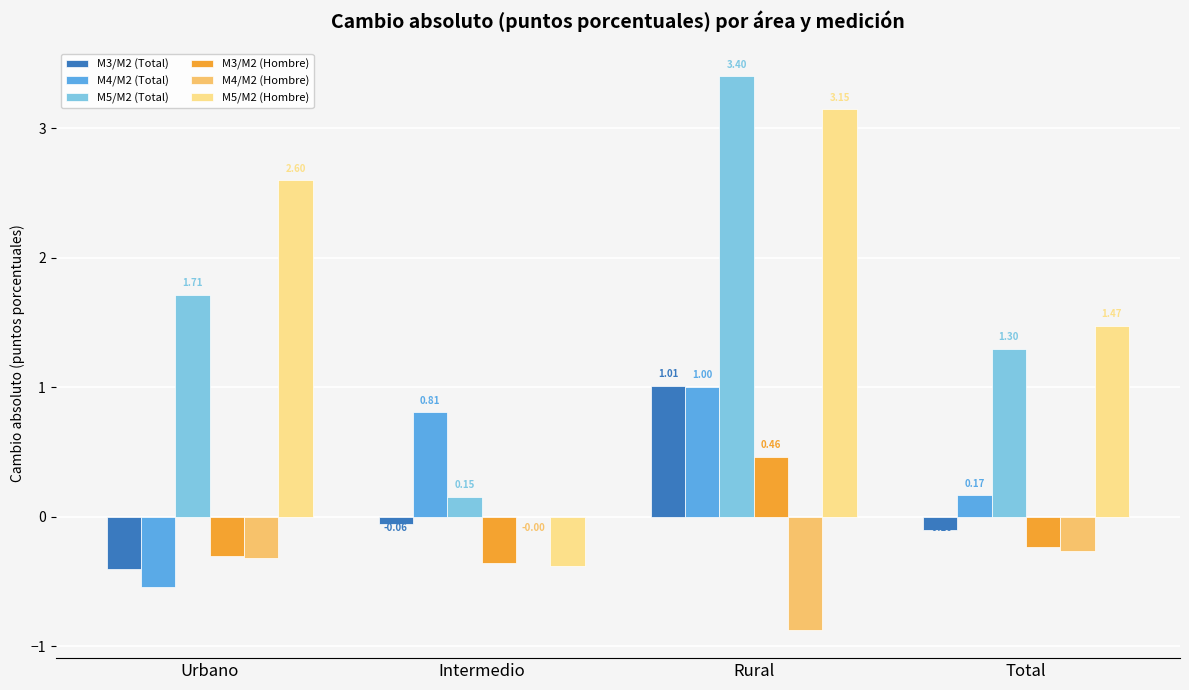

Where is M5/M2 (Total) nearest to the value 1?

Total